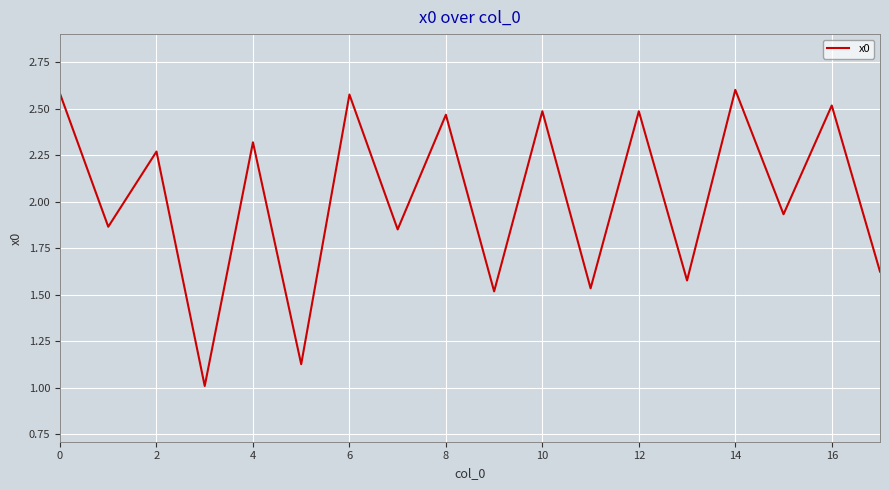

How many points are lower than both their immediate neighbors (excluding endpoints)?

8